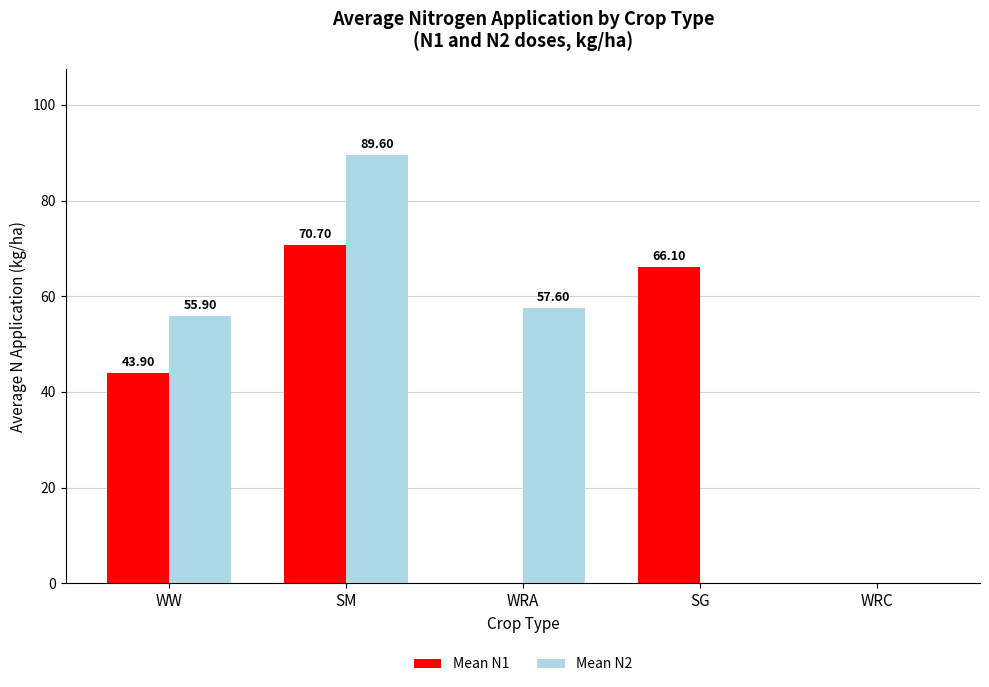

The value of Mean N1 at SG is 105.6. True or false?

False